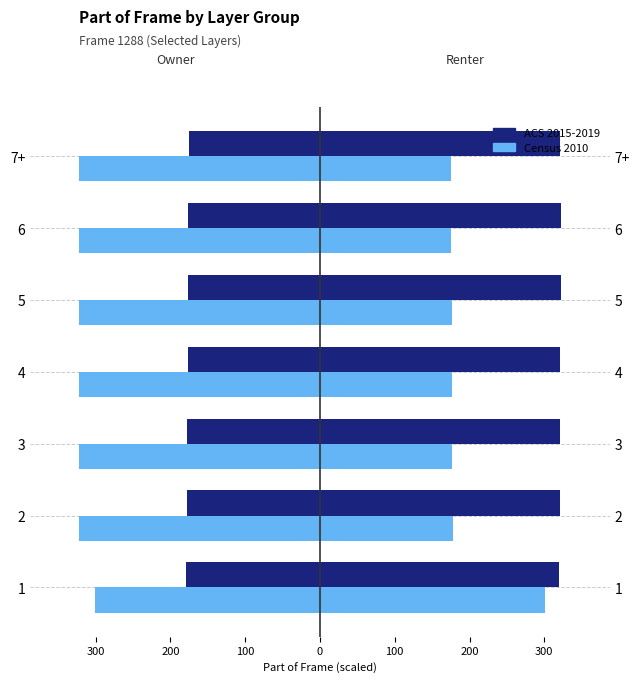

How many groups of bars are there?

7